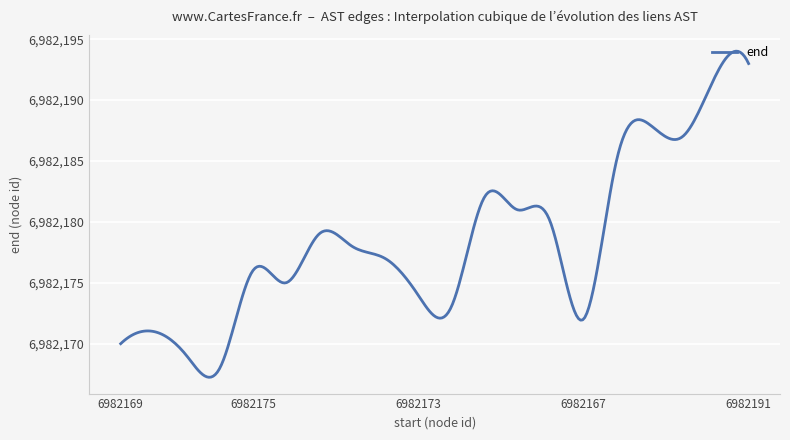

What is the difference between the maximum and minimum values?

26.8